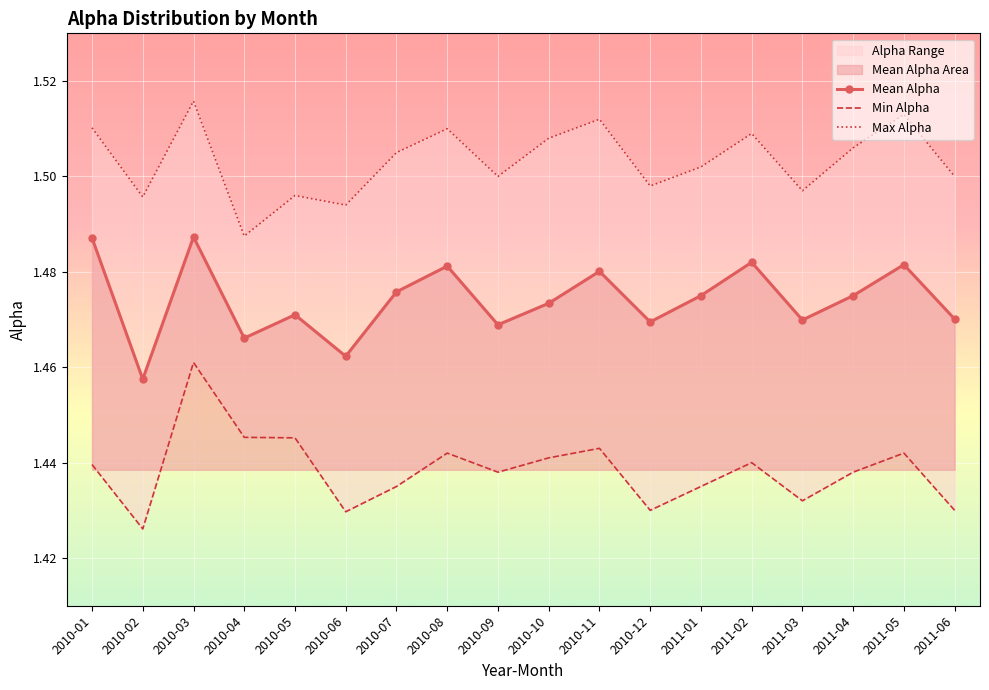

At which category is the sum across all series the highest?

2010-03